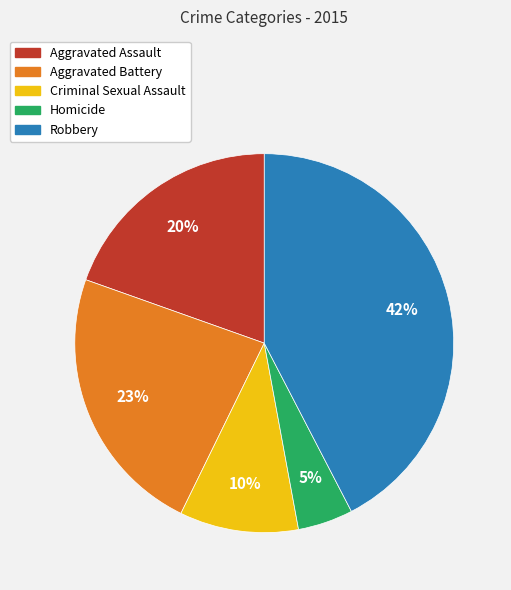

Which category has the biggest portion of the pie?

Robbery